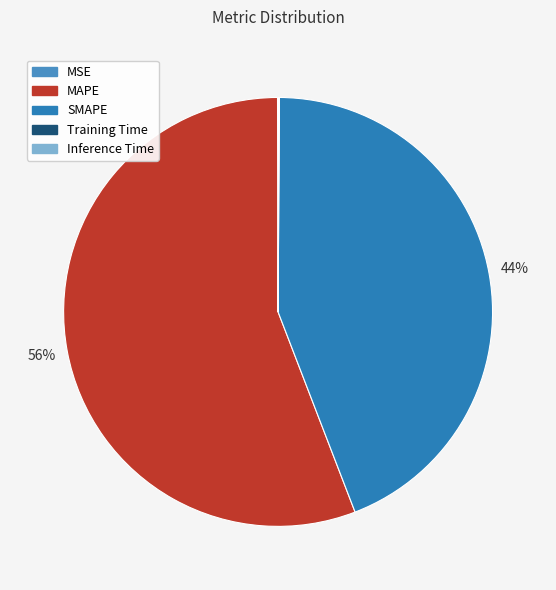

Between MSE and MAPE, which is larger?

MAPE